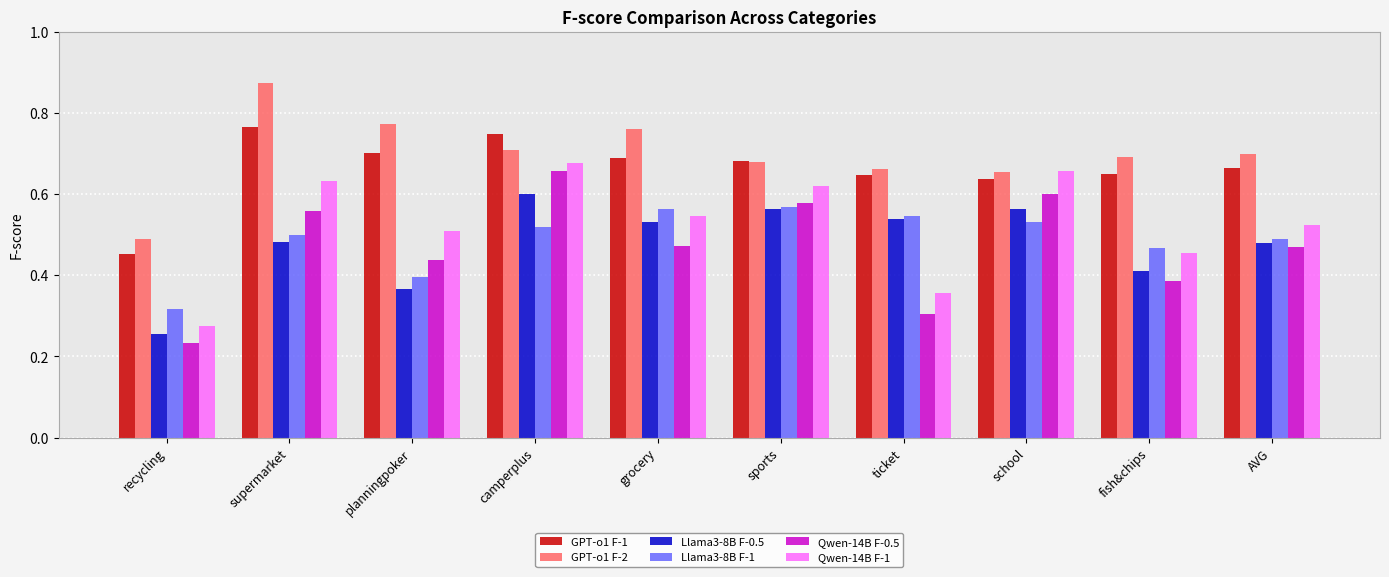

How many Llama3-8B F-1 values are between 0 and 1?

10